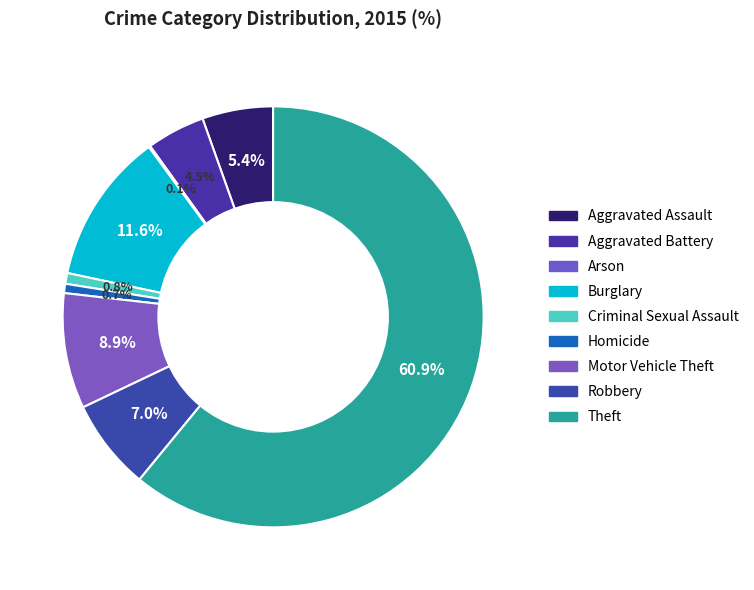

Does Aggravated Assault represent more than half of the total?

No